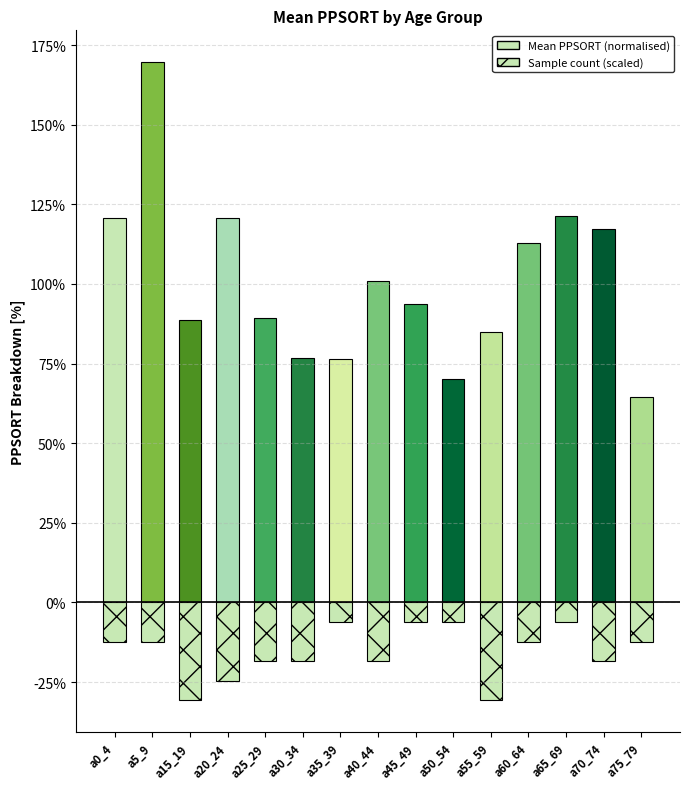

What is the difference between the maximum and minimum values in the Mean PPSORT (normalised) series?

105.1